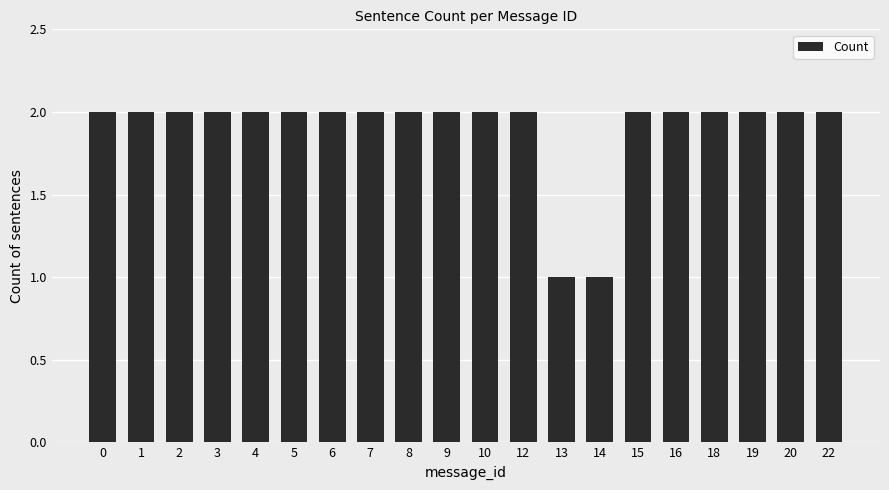

What is the sum of the values at 6 and 12?

4